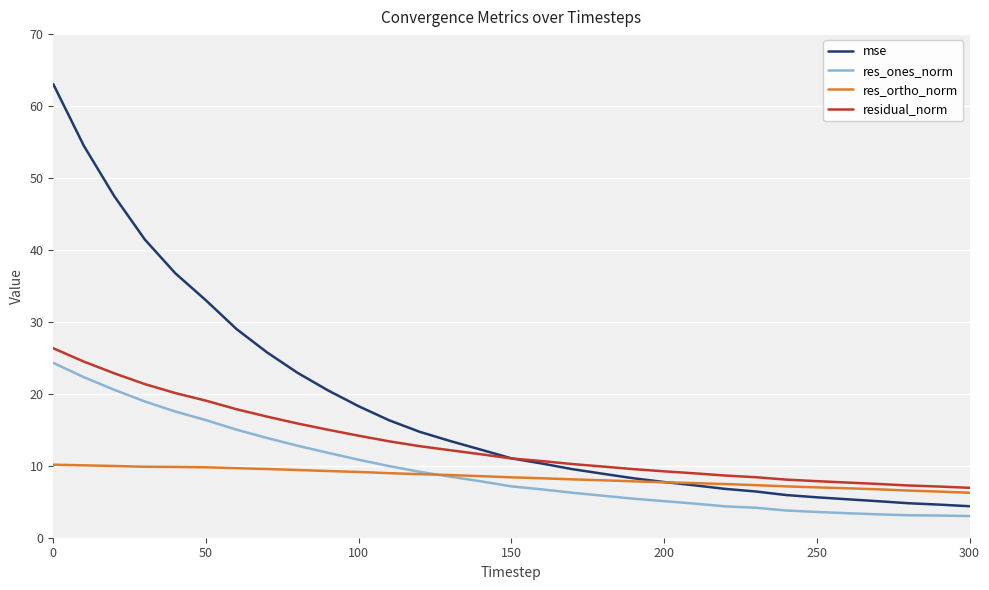

True or false: residual_norm and mse cross at least once.

True